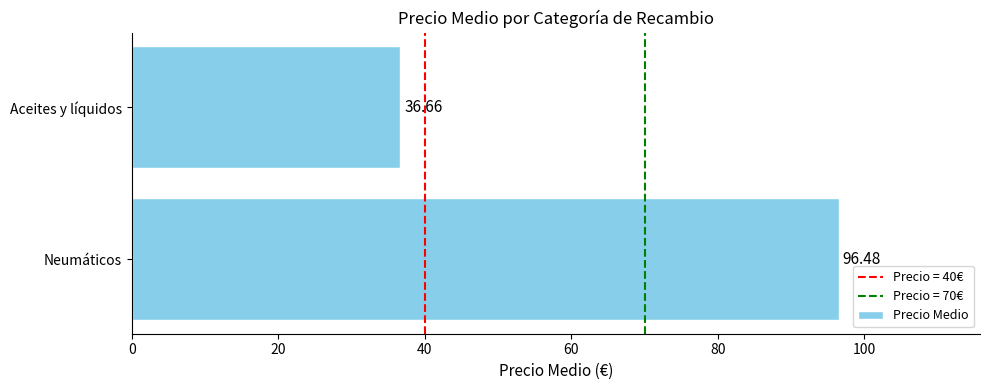

Does the chart contain stacked bars?

No